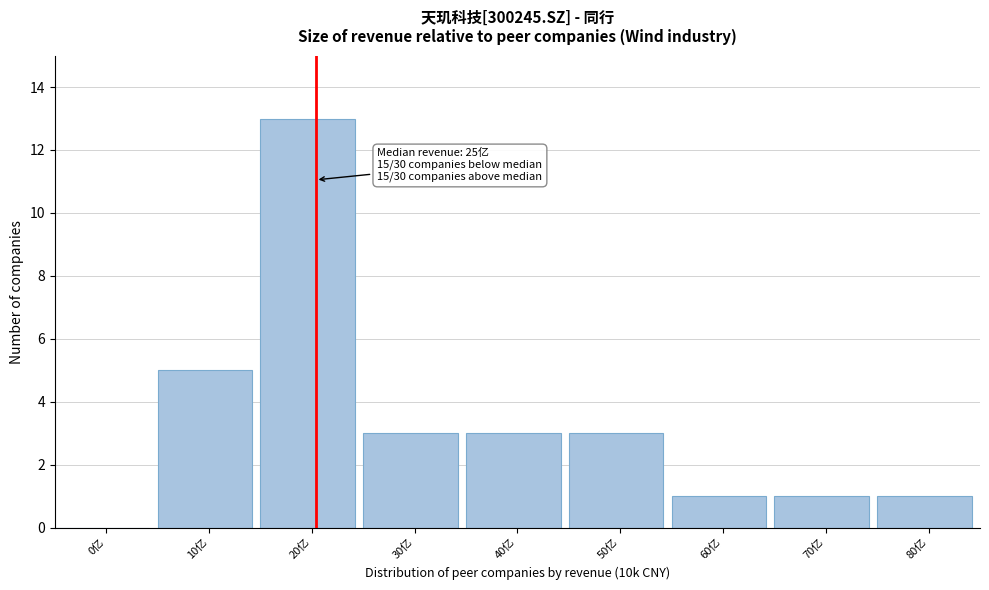

Reading right to left, list all the values displayed in this chart.

80亿=1	70亿=1	60亿=1	50亿=3	40亿=3	30亿=3	20亿=13	10亿=5	0亿=0